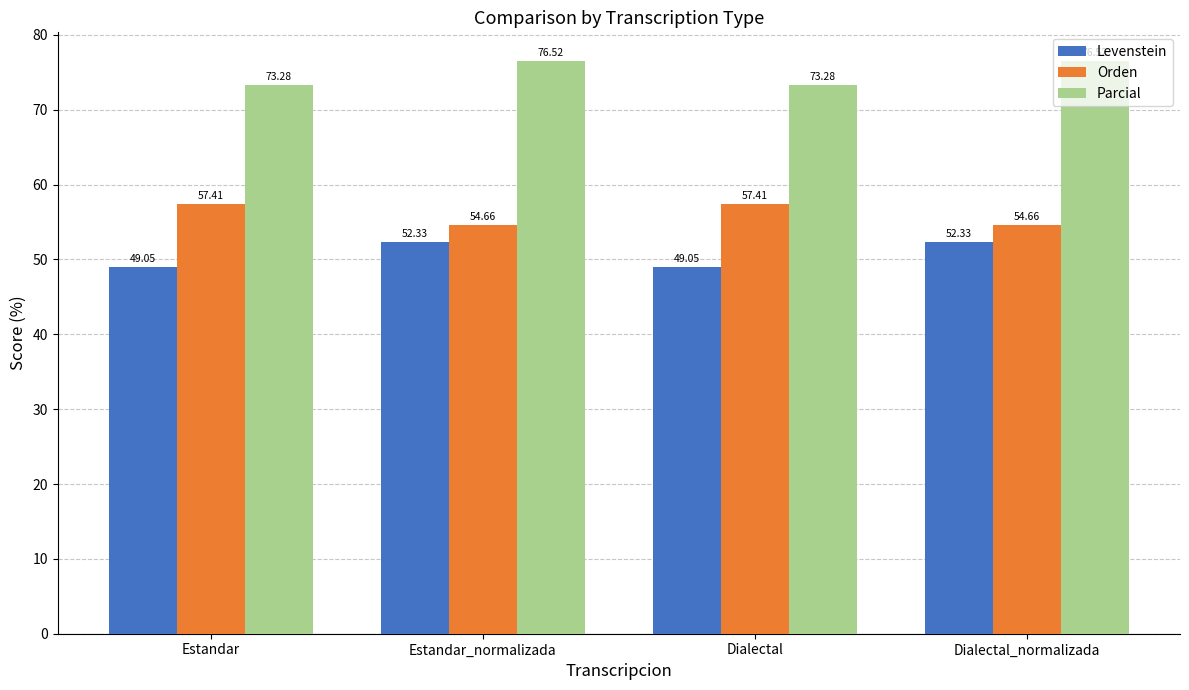

How many bars are there in total?

12